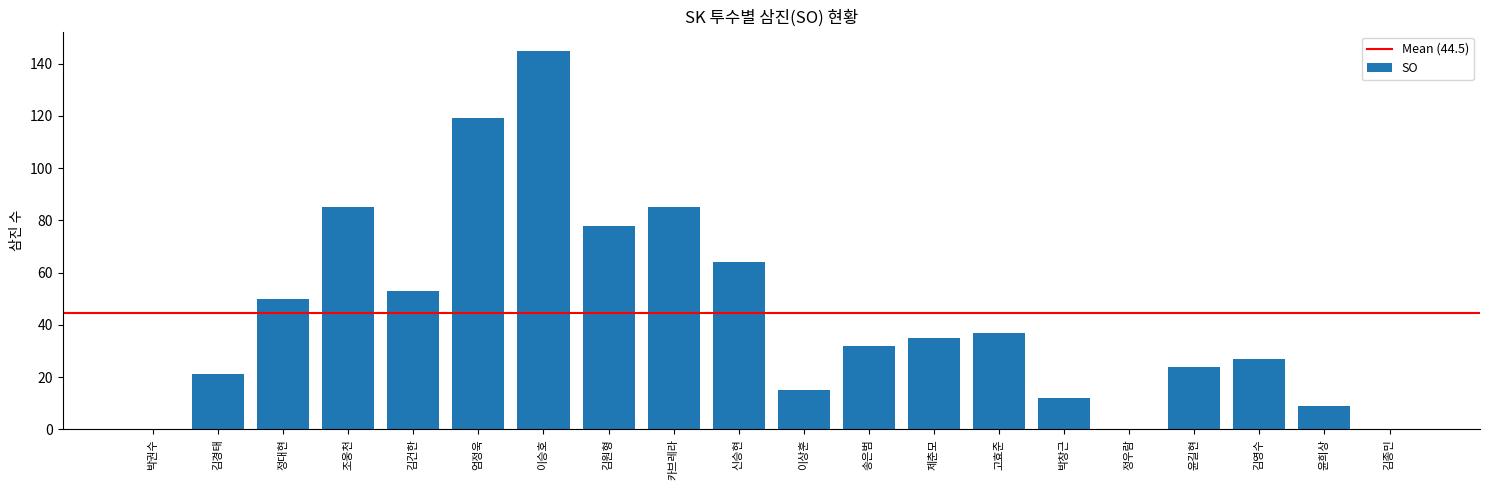

Reading left to right, extract all data points from this chart.

0	21	50	85	53	119	145	78	85	64	15	32	35	37	12	0	24	27	9	0